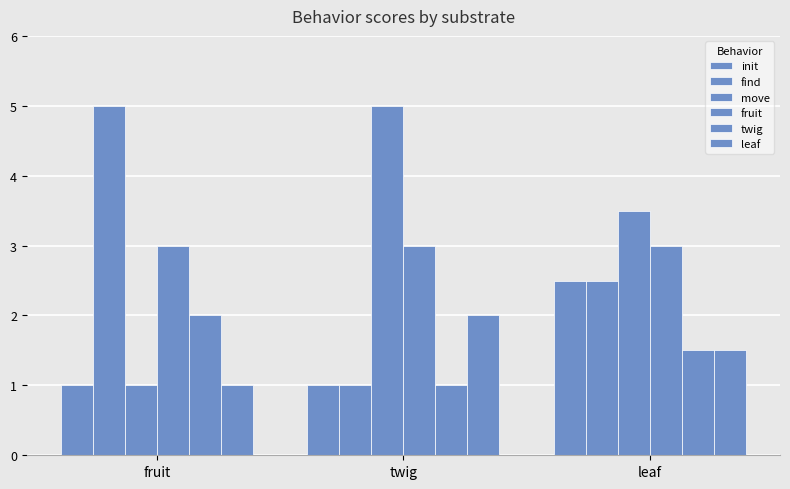

How many data points does each series have?

3